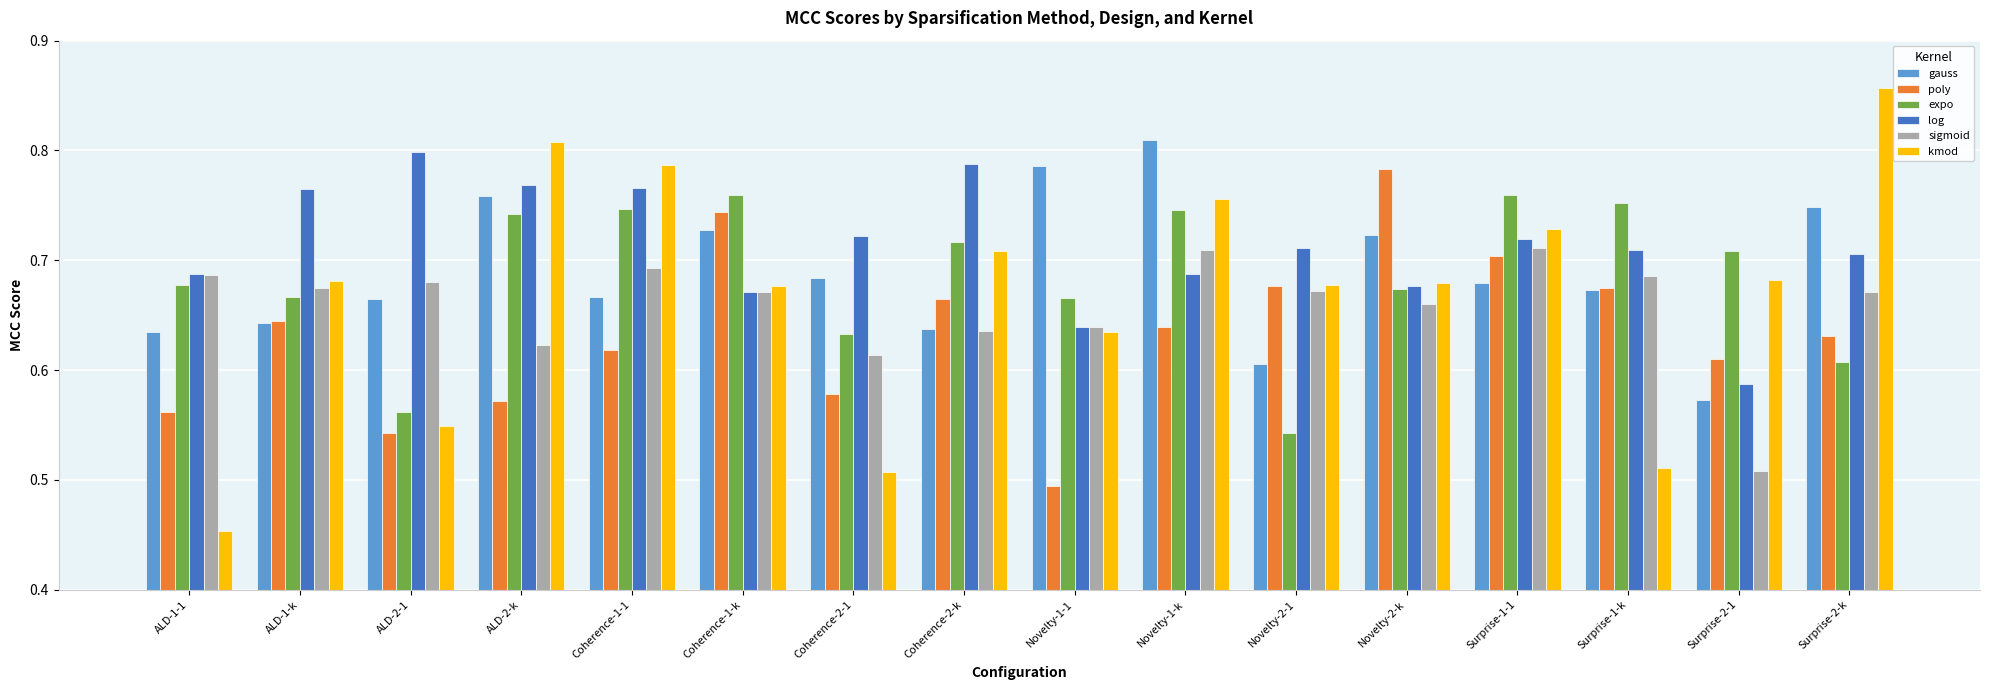

Is it true that gauss equals 1.1 at Novelty-1-k?

False